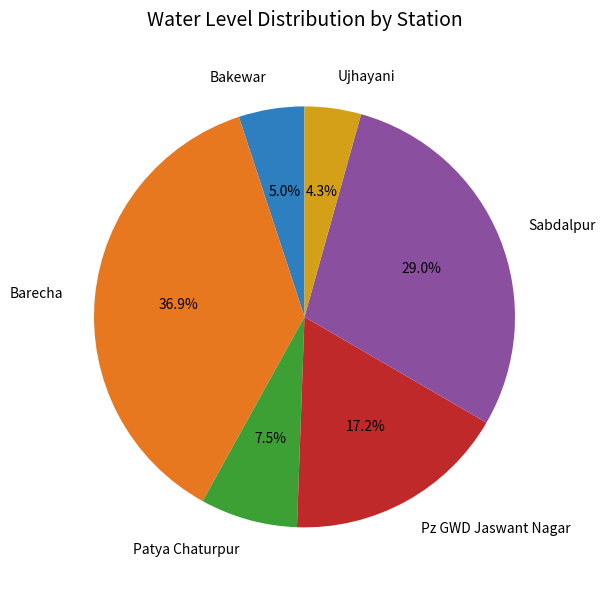

Which category has the biggest portion of the pie?

Barecha